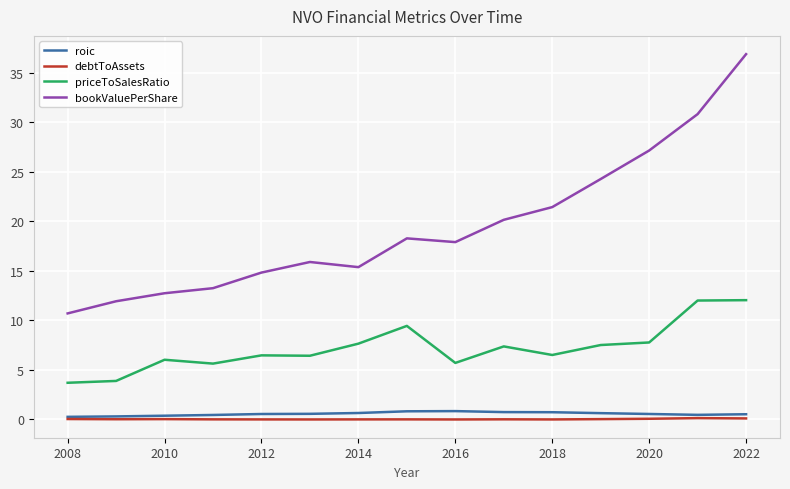

What is the average value of the priceToSalesRatio series?

7.2